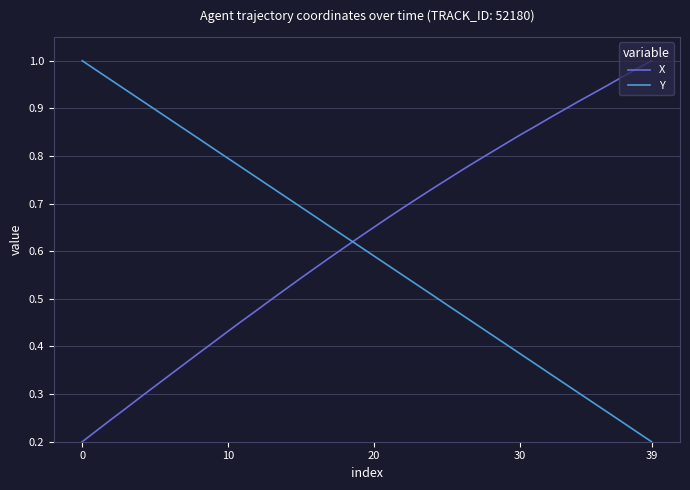

After their last crossing, which series has the higher values: X or Y?

X